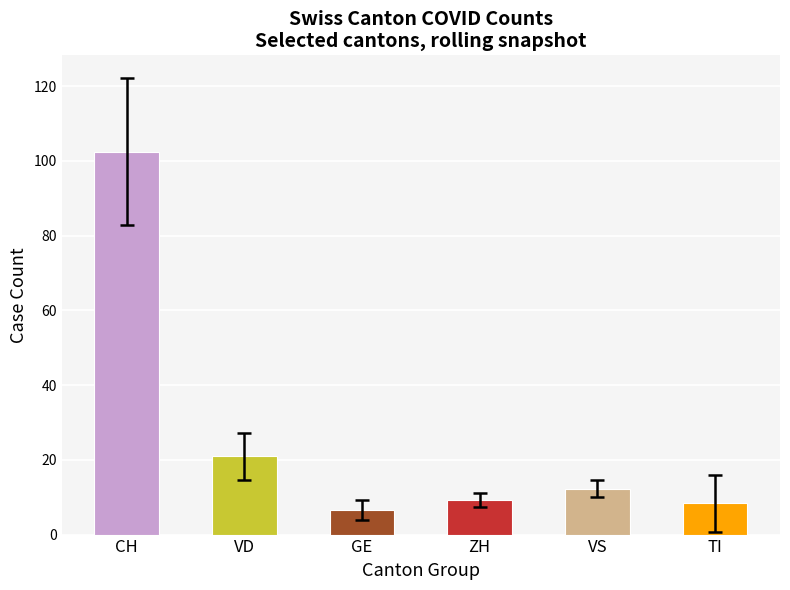

The TI series shows 6 at 23. True or false?

True